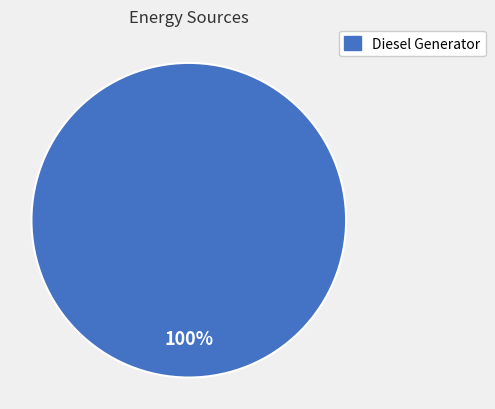

Is there a majority slice in this chart?

Yes